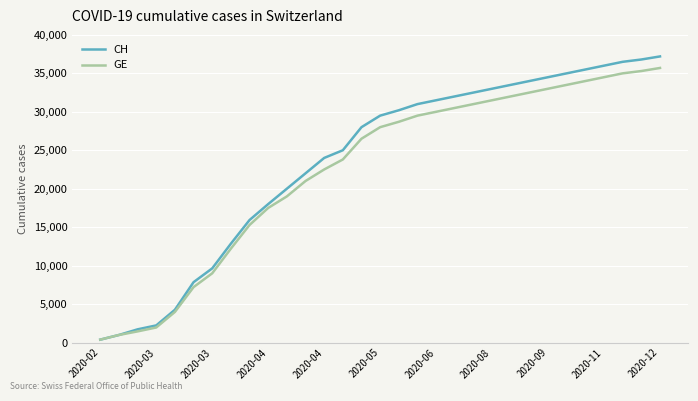

Reading right to left, transcribe all the data shown in this chart.

CH: 37200	36800	36500	36000	35500	35000	34500	34000	33500	33000	32500	32000	31500	31000	30200	29500	28000	25000	24000	22000	20000	18000	15926	12852	9642	7847	4259	2226	1715	981	375
GE: 35700	35300	35000	34500	34000	33500	33000	32500	32000	31500	31000	30500	30000	29500	28700	28000	26500	23800	22500	21000	19000	17500	15284	12210	9000	7205	3978	1955	1447	981	375